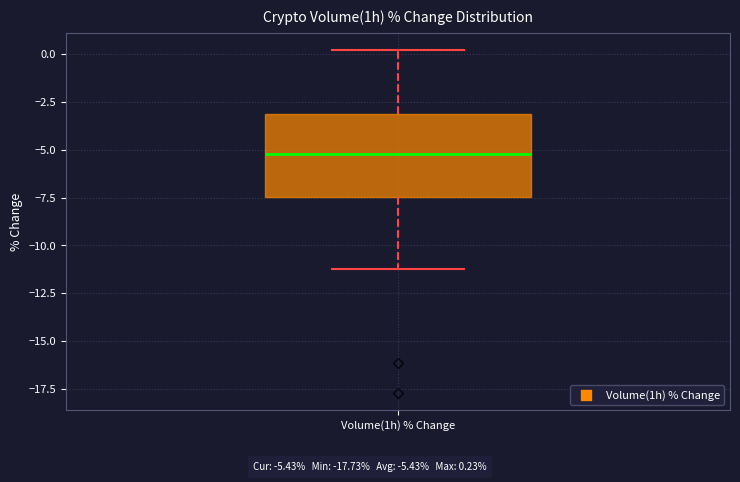

Transcribe this box plot: give where the median line is, the range the box spans, and where the two whiskers end, as read against the y-axis. The values are not printed on the chart, so give them approximately, as read against the axis.

median -5.0, box -7.5 to -3.0, whiskers -11.0 to 0.0